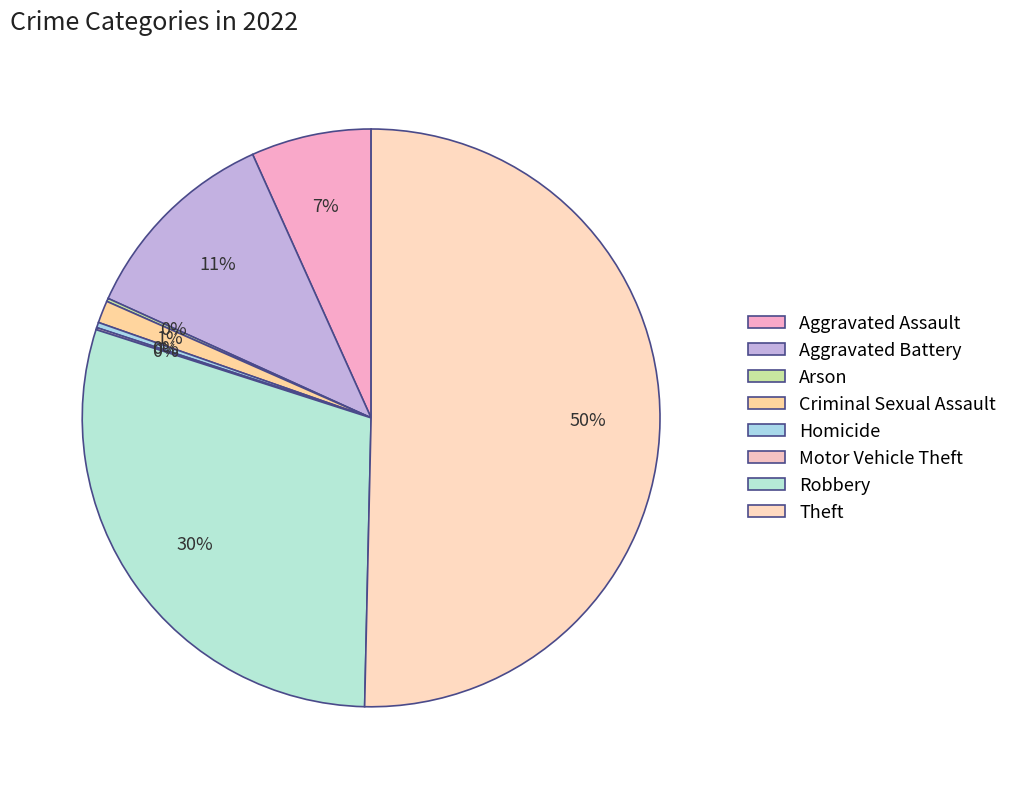

Rank the categories by value from highest to lowest.

Theft, Robbery, Aggravated Battery, Aggravated Assault, Criminal Sexual Assault, Homicide, Arson, Motor Vehicle Theft